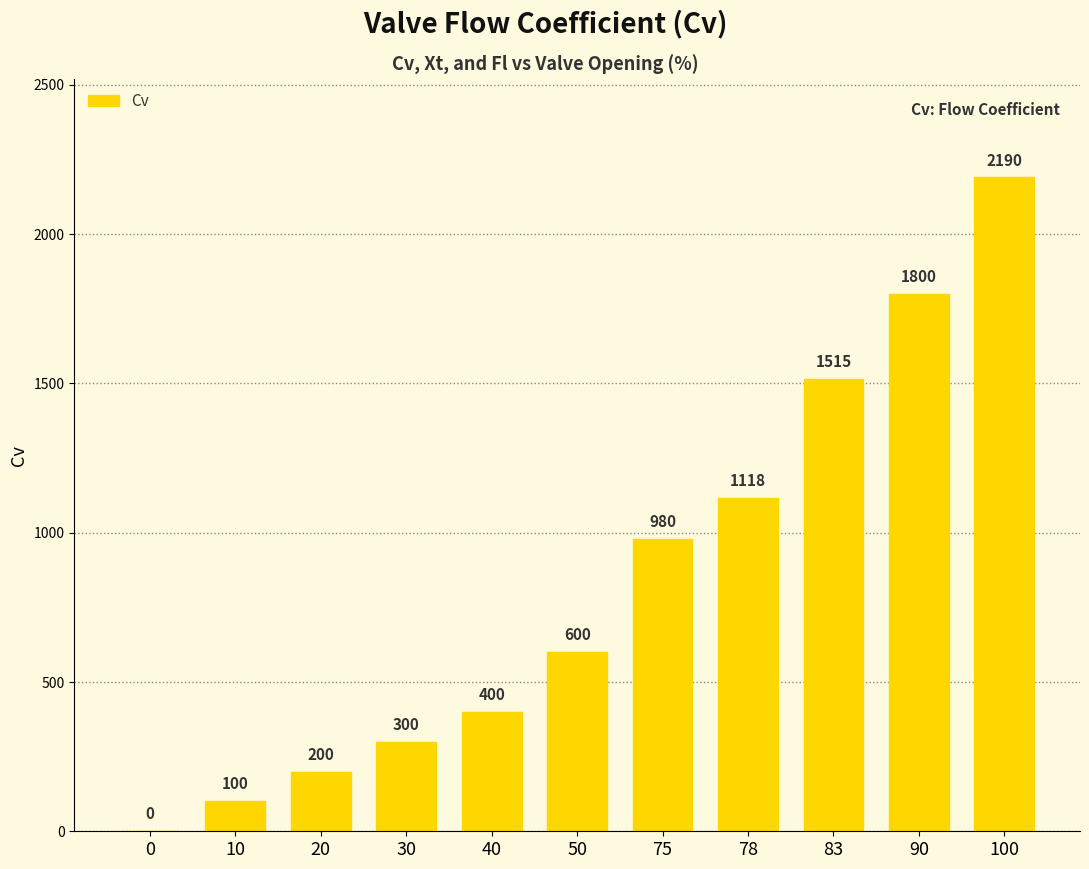

Between 20 and 40, which is larger?

40